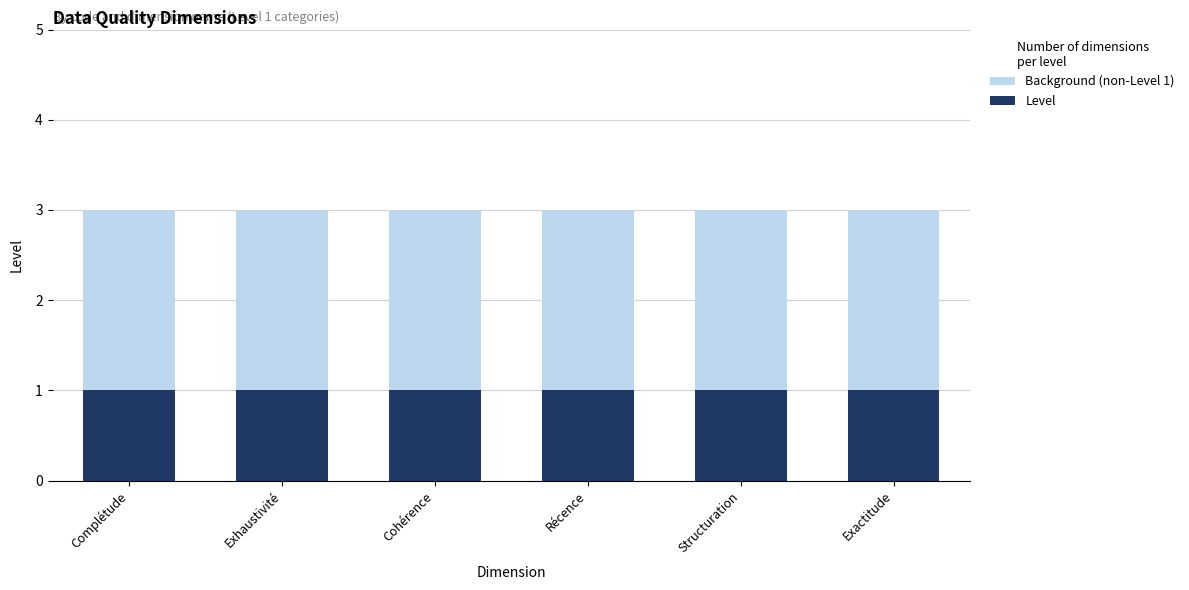

How many series are shown in this chart?

2